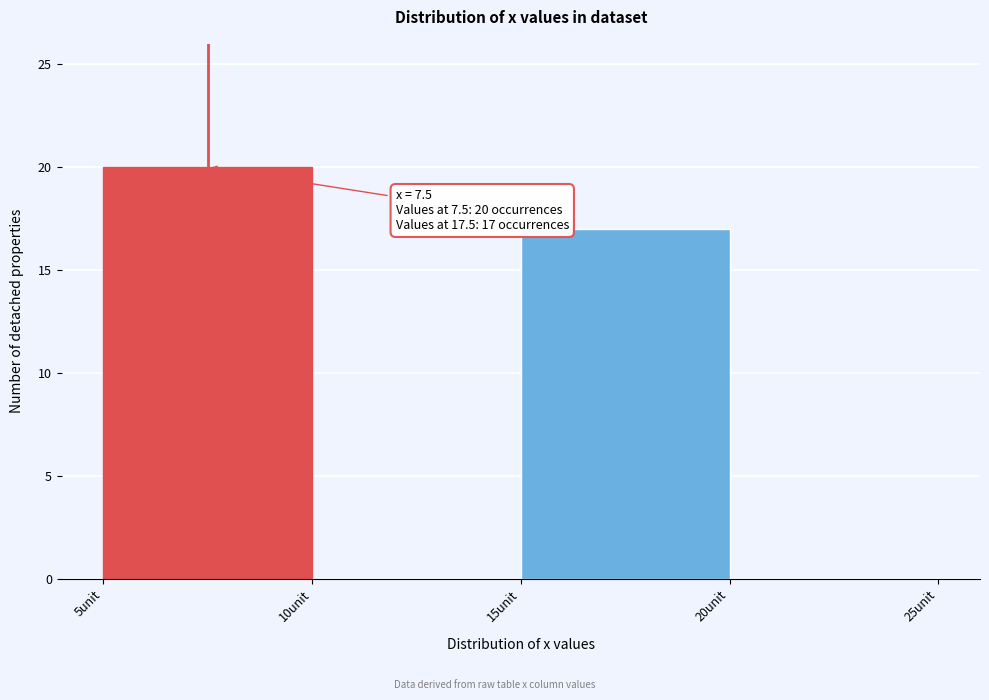

Over which range of the x-axis is the bar tallest?

5 to 10